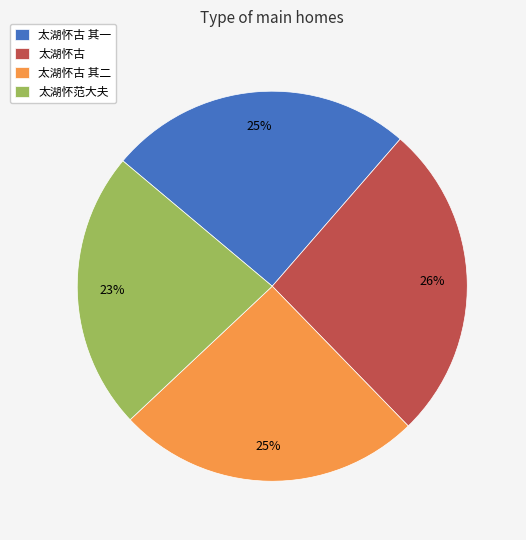

What percentage is the 太湖怀古 其一 slice, to the nearest percent?

25%